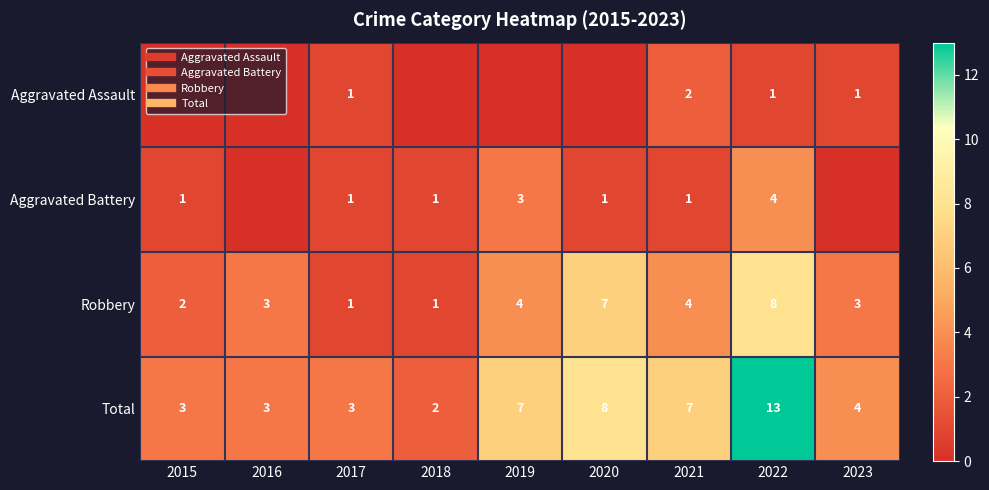

Is it true that Robbery equals 7 at 2019?

False